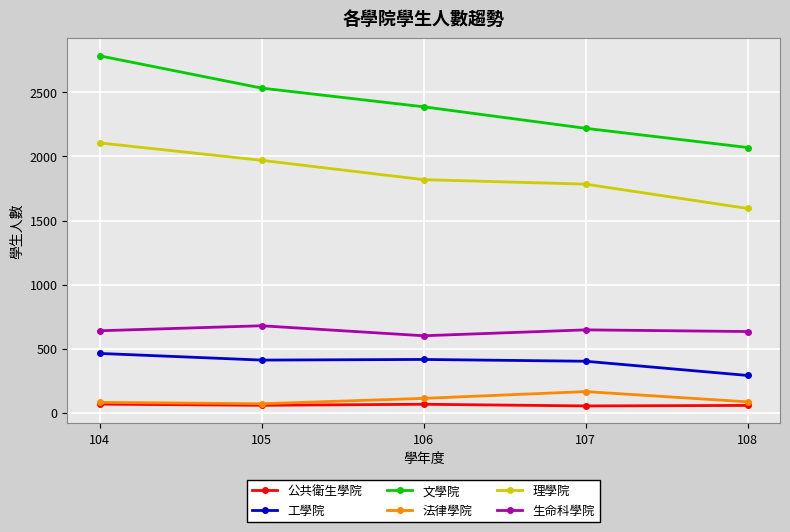

Between 106 and 107, which series saw the biggest shift?

文學院